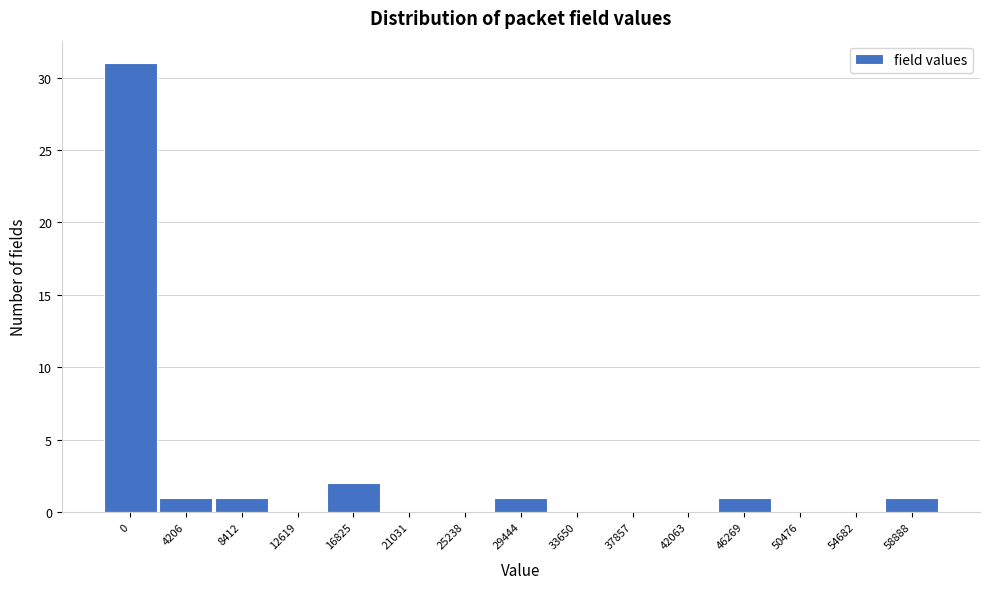

Reading left to right, transcribe all the data shown in this chart.

0=31	4206=1	8412=1	12619=0	16825=2	21031=0	25238=0	29444=1	33650=0	37857=0	42063=0	46269=1	50476=0	54682=0	58888=1